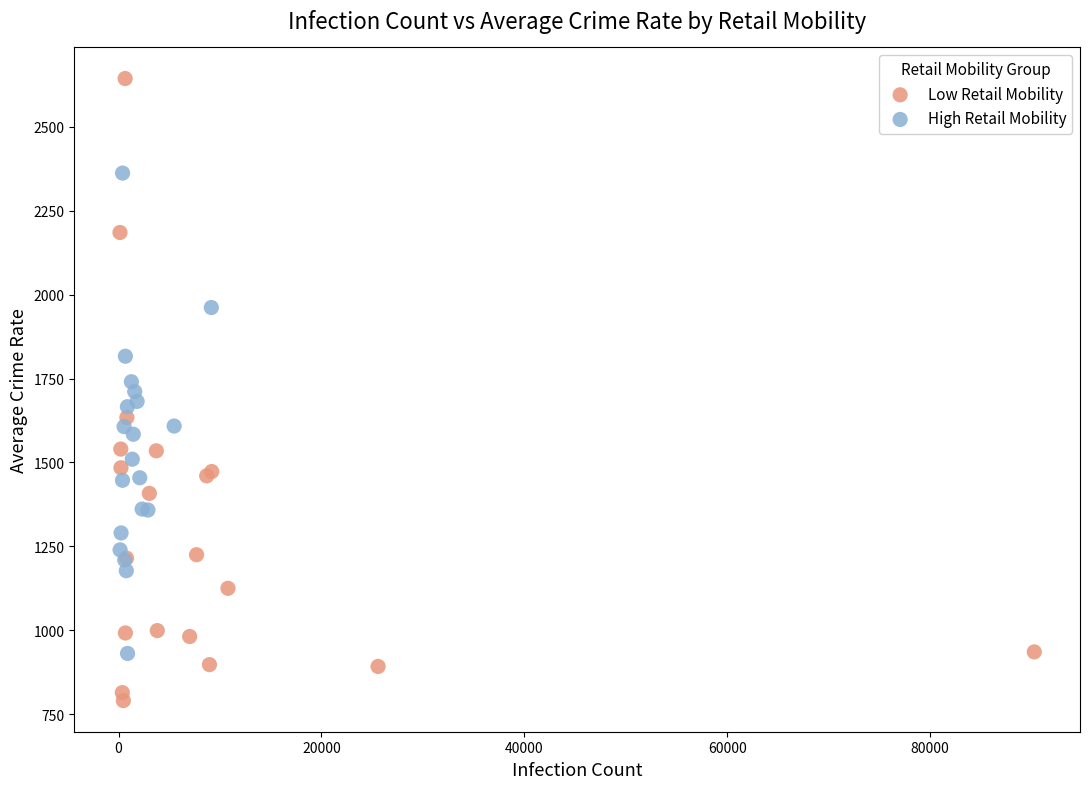

Which series has the largest Y range (max minus min)?

Low Retail Mobility